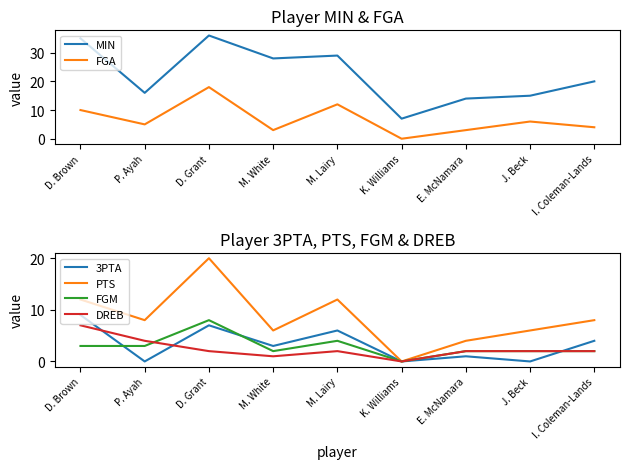

True or false: MIN and PTS intersect in this chart.

False